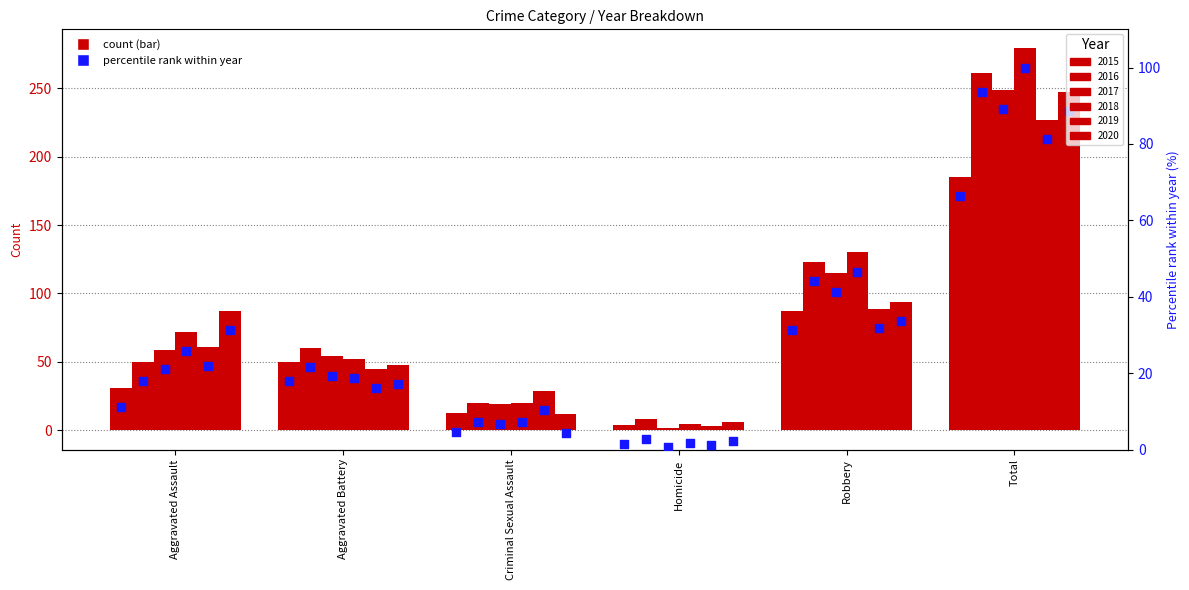

Which series reaches the minimum Y coordinate?

2017